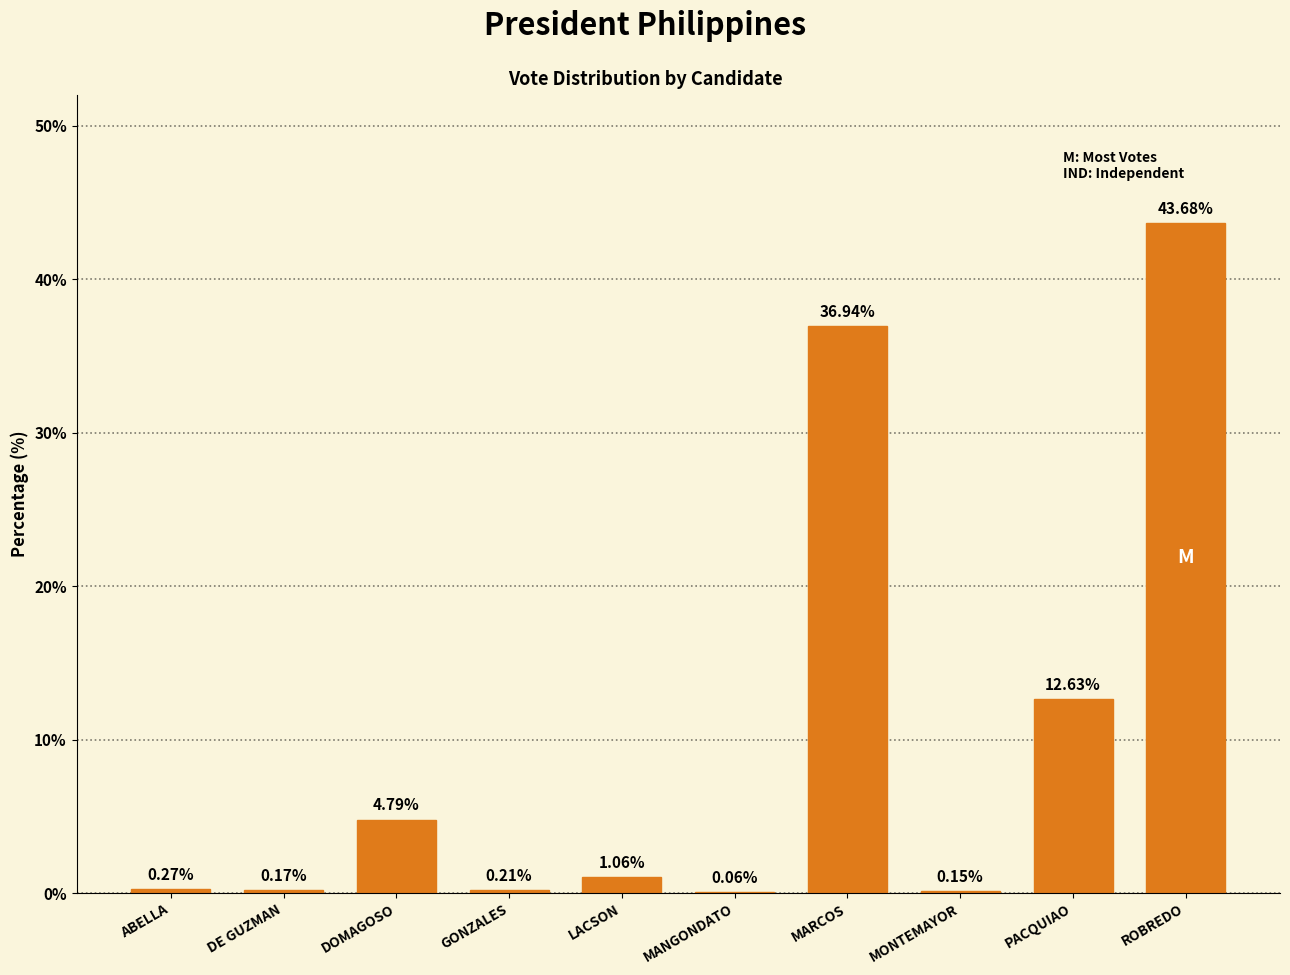

What is the change in value from DOMAGOSO to LACSON?

-3.7